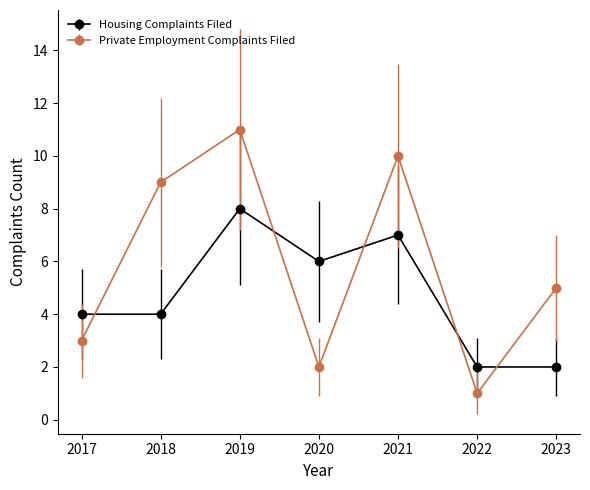

At which category is the sum across all series the highest?

2019